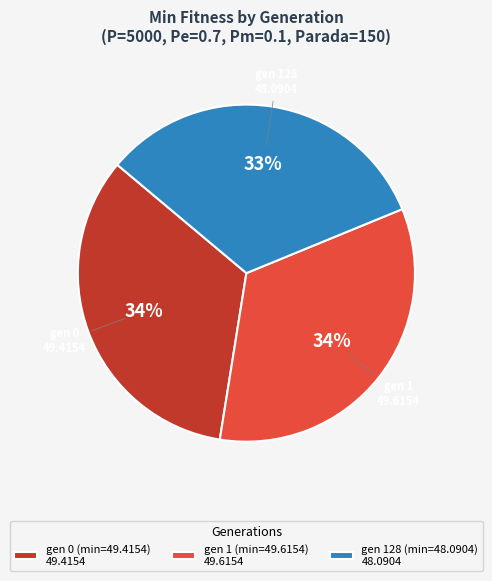

How many slices are in this pie chart?

3